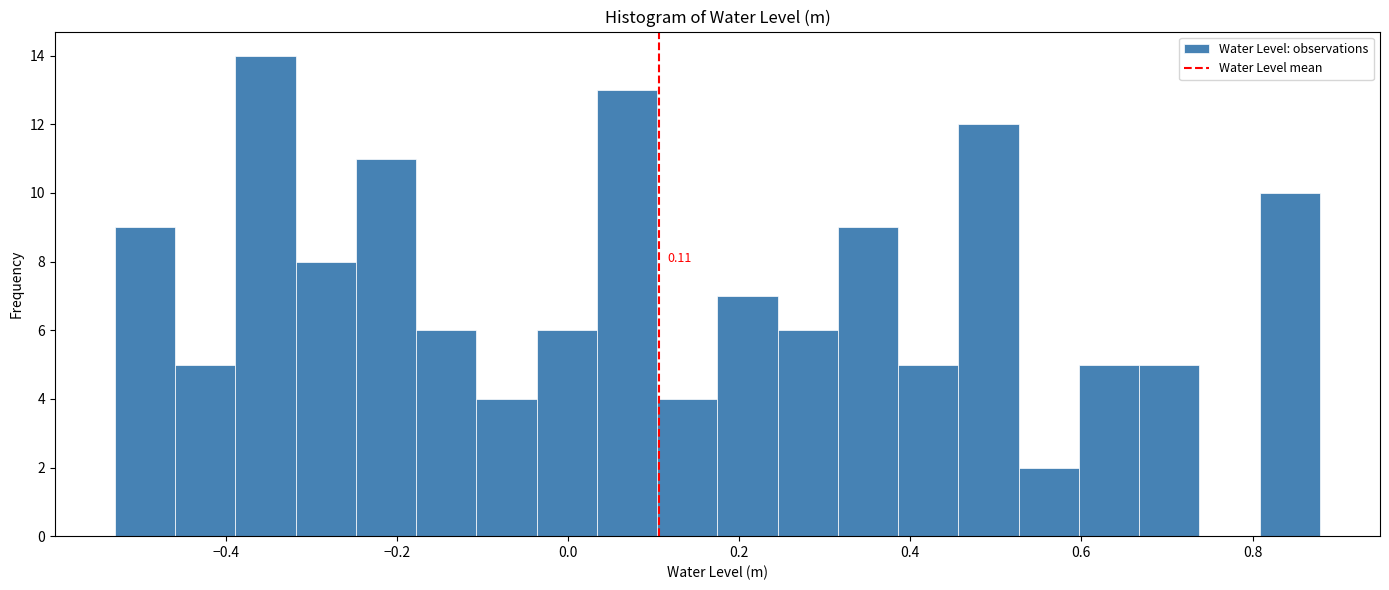

Read against the x-axis, roughly where is the centre of the tallest bar?

-0.36